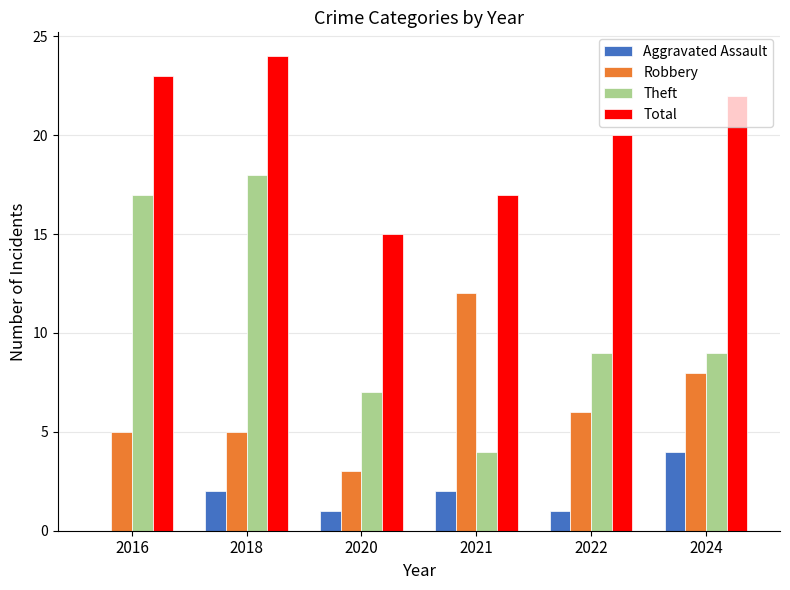

At which category is the sum across all series the highest?

2018